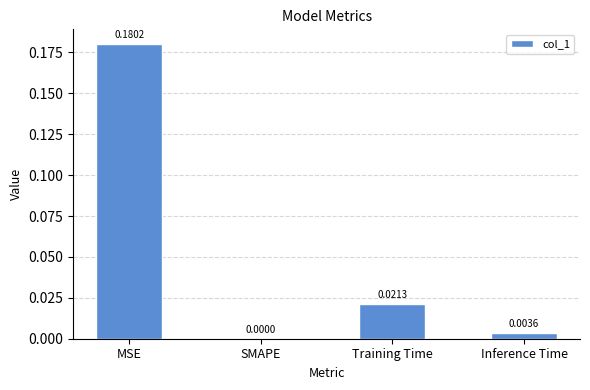

Count the number of categories in the chart.

4